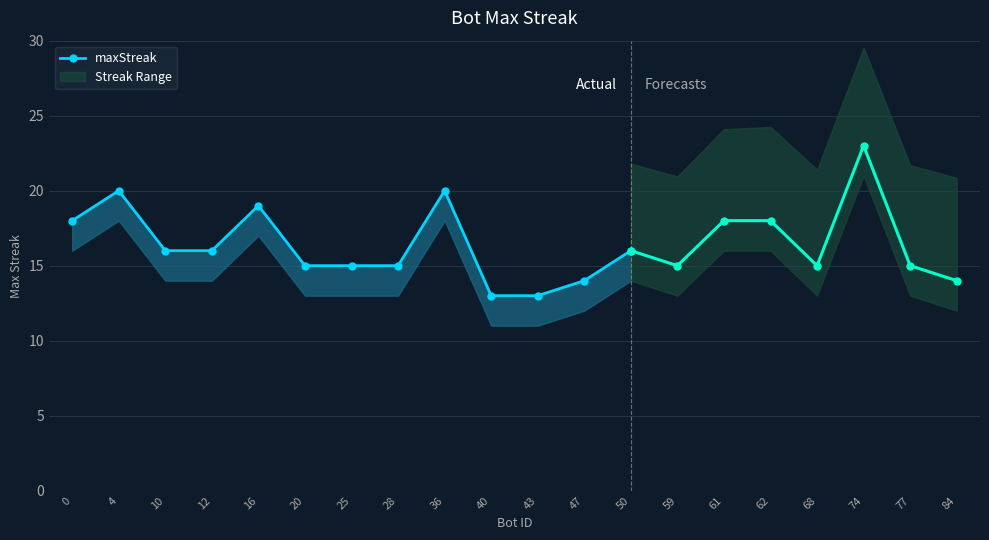

What is the difference between the maximum and second lowest values?

7